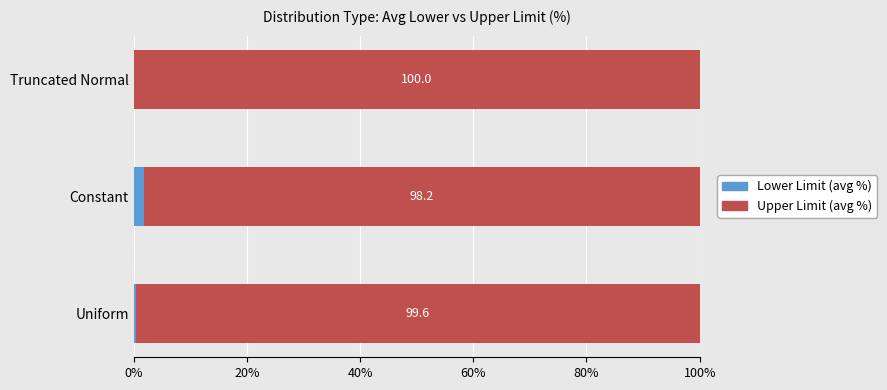

What is the maximum value for Lower Limit (avg %)?

1.8